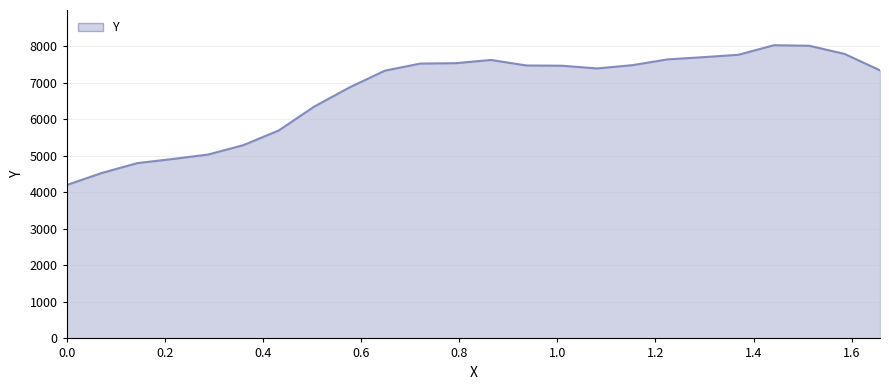

What is the difference between the maximum and minimum values?

3828.2